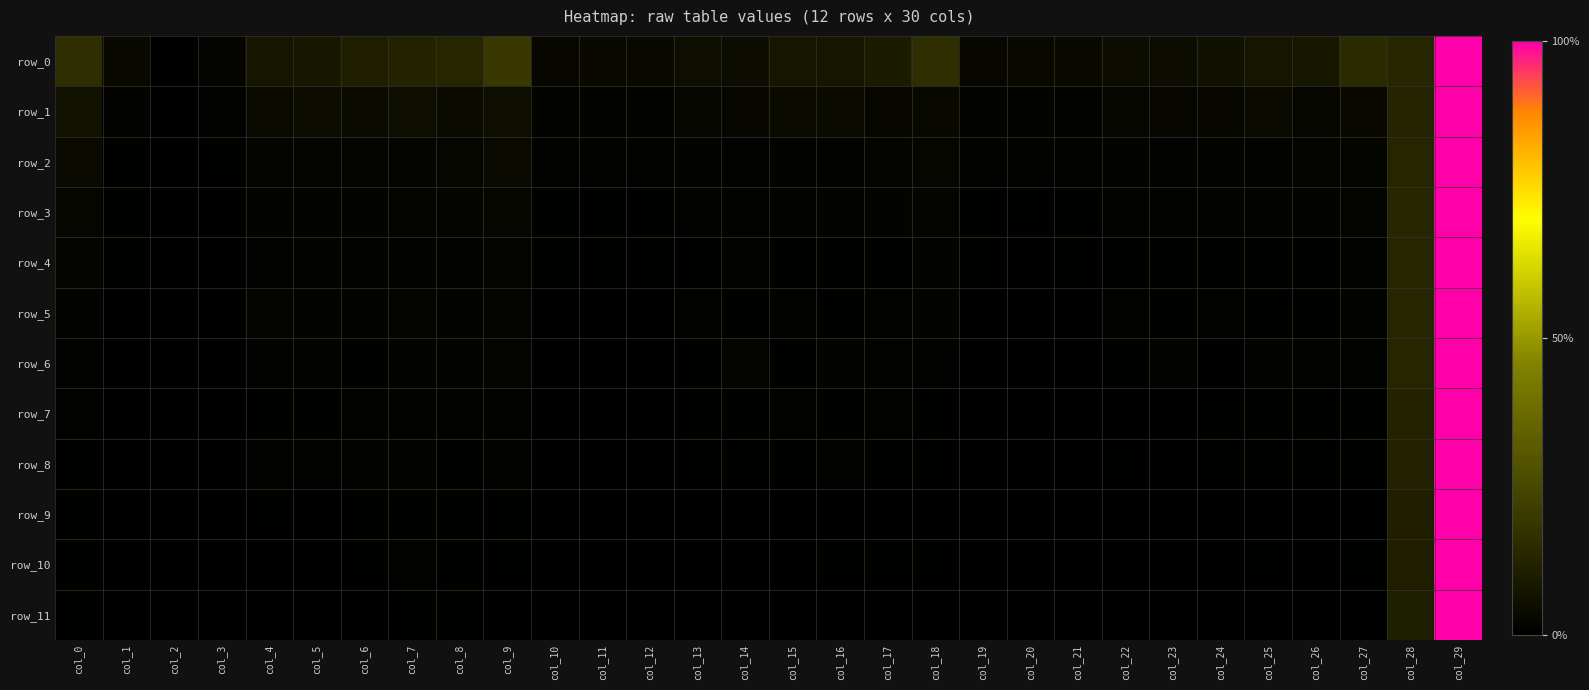

Reading left to right, list all the values displayed in this chart.

row_0: col_0=0.2	col_1=0.0	col_2=0.0	col_3=0.0	col_4=0.1	col_5=0.1	col_6=0.1	col_7=0.1	col_8=0.1	col_9=0.2	col_10=0.0	col_11=0.0	col_12=0.0	col_13=0.0	col_14=0.0	col_15=0.1	col_16=0.1	col_17=0.1	col_18=0.2	col_19=0.0	col_20=0.0	col_21=0.0	col_22=0.0	col_23=0.0	col_24=0.1	col_25=0.1	col_26=0.1	col_27=0.1	col_28=0.1	col_29=1.0
row_1: col_0=0.1	col_1=0.0	col_2=0.0	col_3=0.0	col_4=0.0	col_5=0.0	col_6=0.0	col_7=0.0	col_8=0.0	col_9=0.0	col_10=0.0	col_11=0.0	col_12=0.0	col_13=0.0	col_14=0.0	col_15=0.0	col_16=0.0	col_17=0.0	col_18=0.0	col_19=0.0	col_20=0.0	col_21=0.0	col_22=0.0	col_23=0.0	col_24=0.0	col_25=0.0	col_26=0.0	col_27=0.0	col_28=0.1	col_29=1.0
row_2: col_0=0.0	col_1=0.0	col_2=0.0	col_3=0.0	col_4=0.0	col_5=0.0	col_6=0.0	col_7=0.0	col_8=0.0	col_9=0.0	col_10=0.0	col_11=0.0	col_12=0.0	col_13=0.0	col_14=0.0	col_15=0.0	col_16=0.0	col_17=0.0	col_18=0.0	col_19=0.0	col_20=0.0	col_21=0.0	col_22=0.0	col_23=0.0	col_24=0.0	col_25=0.0	col_26=0.0	col_27=0.0	col_28=0.1	col_29=1.0
row_3: col_0=0.0	col_1=0.0	col_2=0.0	col_3=0.0	col_4=0.0	col_5=0.0	col_6=0.0	col_7=0.0	col_8=0.0	col_9=0.0	col_10=0.0	col_11=0.0	col_12=0.0	col_13=0.0	col_14=0.0	col_15=0.0	col_16=0.0	col_17=0.0	col_18=0.0	col_19=0.0	col_20=0.0	col_21=0.0	col_22=0.0	col_23=0.0	col_24=0.0	col_25=0.0	col_26=0.0	col_27=0.0	col_28=0.1	col_29=1.0
row_4: col_0=0.0	col_1=0.0	col_2=0.0	col_3=0.0	col_4=0.0	col_5=0.0	col_6=0.0	col_7=0.0	col_8=0.0	col_9=0.0	col_10=0.0	col_11=0.0	col_12=0.0	col_13=0.0	col_14=0.0	col_15=0.0	col_16=0.0	col_17=0.0	col_18=0.0	col_19=0.0	col_20=0.0	col_21=0.0	col_22=0.0	col_23=0.0	col_24=0.0	col_25=0.0	col_26=0.0	col_27=0.0	col_28=0.1	col_29=1.0
row_5: col_0=0.0	col_1=0.0	col_2=0.0	col_3=0.0	col_4=0.0	col_5=0.0	col_6=0.0	col_7=0.0	col_8=0.0	col_9=0.0	col_10=0.0	col_11=0.0	col_12=0.0	col_13=0.0	col_14=0.0	col_15=0.0	col_16=0.0	col_17=0.0	col_18=0.0	col_19=0.0	col_20=0.0	col_21=0.0	col_22=0.0	col_23=0.0	col_24=0.0	col_25=0.0	col_26=0.0	col_27=0.0	col_28=0.1	col_29=1.0
row_6: col_0=0.0	col_1=0.0	col_2=0.0	col_3=0.0	col_4=0.0	col_5=0.0	col_6=0.0	col_7=0.0	col_8=0.0	col_9=0.0	col_10=0.0	col_11=0.0	col_12=0.0	col_13=0.0	col_14=0.0	col_15=0.0	col_16=0.0	col_17=0.0	col_18=0.0	col_19=0.0	col_20=0.0	col_21=0.0	col_22=0.0	col_23=0.0	col_24=0.0	col_25=0.0	col_26=0.0	col_27=0.0	col_28=0.1	col_29=1.0
row_7: col_0=0.0	col_1=0.0	col_2=0.0	col_3=0.0	col_4=0.0	col_5=0.0	col_6=0.0	col_7=0.0	col_8=0.0	col_9=0.0	col_10=0.0	col_11=0.0	col_12=0.0	col_13=0.0	col_14=0.0	col_15=0.0	col_16=0.0	col_17=0.0	col_18=0.0	col_19=0.0	col_20=0.0	col_21=0.0	col_22=0.0	col_23=0.0	col_24=0.0	col_25=0.0	col_26=0.0	col_27=0.0	col_28=0.1	col_29=1.0
row_8: col_0=0.0	col_1=0.0	col_2=0.0	col_3=0.0	col_4=0.0	col_5=0.0	col_6=0.0	col_7=0.0	col_8=0.0	col_9=0.0	col_10=0.0	col_11=0.0	col_12=0.0	col_13=0.0	col_14=0.0	col_15=0.0	col_16=0.0	col_17=0.0	col_18=0.0	col_19=0.0	col_20=0.0	col_21=0.0	col_22=0.0	col_23=0.0	col_24=0.0	col_25=0.0	col_26=0.0	col_27=0.0	col_28=0.1	col_29=1.0
row_9: col_0=0.0	col_1=0.0	col_2=0.0	col_3=0.0	col_4=0.0	col_5=0.0	col_6=0.0	col_7=0.0	col_8=0.0	col_9=0.0	col_10=0.0	col_11=0.0	col_12=0.0	col_13=0.0	col_14=0.0	col_15=0.0	col_16=0.0	col_17=0.0	col_18=0.0	col_19=0.0	col_20=0.0	col_21=0.0	col_22=0.0	col_23=0.0	col_24=0.0	col_25=0.0	col_26=0.0	col_27=0.0	col_28=0.1	col_29=1.0
row_10: col_0=0.0	col_1=0.0	col_2=0.0	col_3=0.0	col_4=0.0	col_5=0.0	col_6=0.0	col_7=0.0	col_8=0.0	col_9=0.0	col_10=0.0	col_11=0.0	col_12=0.0	col_13=0.0	col_14=0.0	col_15=0.0	col_16=0.0	col_17=0.0	col_18=0.0	col_19=0.0	col_20=0.0	col_21=0.0	col_22=0.0	col_23=0.0	col_24=0.0	col_25=0.0	col_26=0.0	col_27=0.0	col_28=0.1	col_29=1.0
row_11: col_0=0.0	col_1=0.0	col_2=0.0	col_3=0.0	col_4=0.0	col_5=0.0	col_6=0.0	col_7=0.0	col_8=0.0	col_9=0.0	col_10=0.0	col_11=0.0	col_12=0.0	col_13=0.0	col_14=0.0	col_15=0.0	col_16=0.0	col_17=0.0	col_18=0.0	col_19=0.0	col_20=0.0	col_21=0.0	col_22=0.0	col_23=0.0	col_24=0.0	col_25=0.0	col_26=0.0	col_27=0.0	col_28=0.1	col_29=1.0